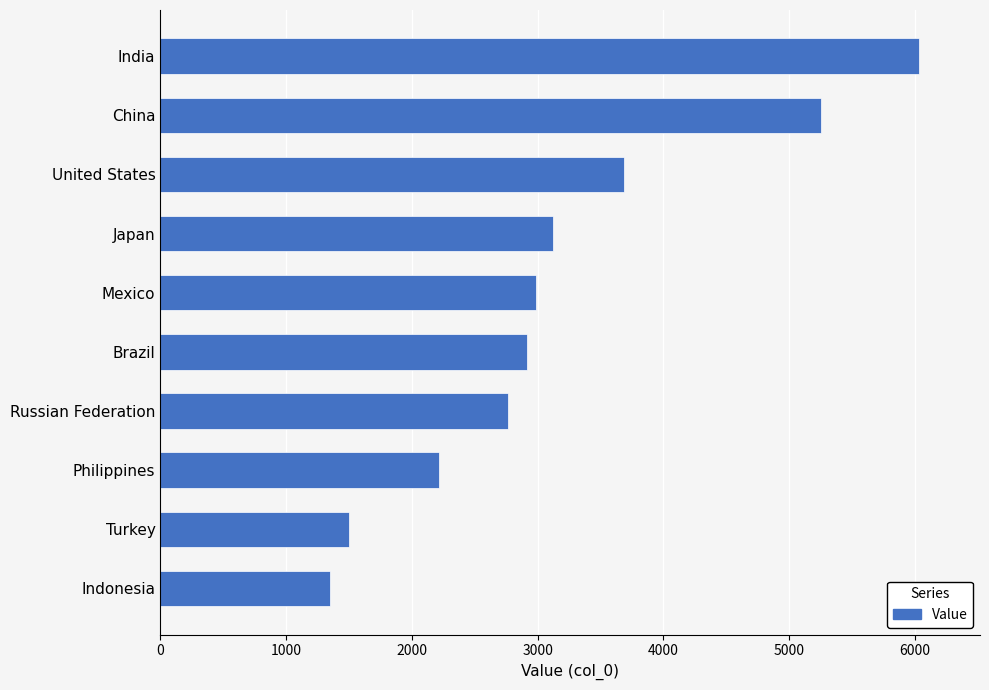

What is the label of the 7th bar from the bottom?

Japan